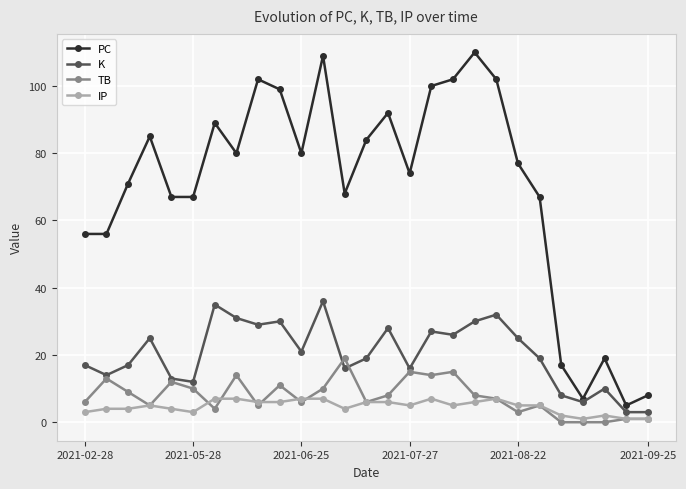

How many data points does each series have?

27